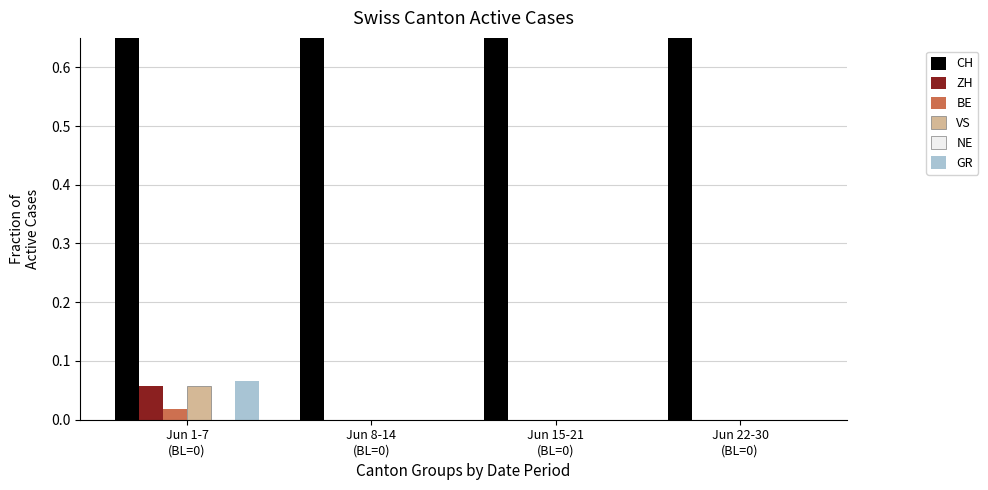

How many bars are there in each group?

6